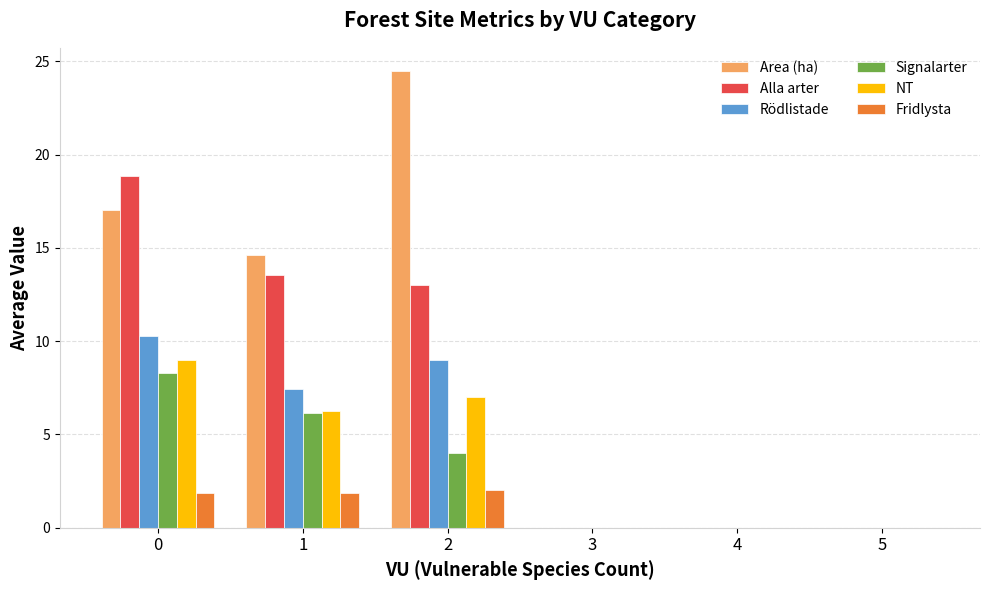

Which series changed the most between 1 and 4?

Area (ha)